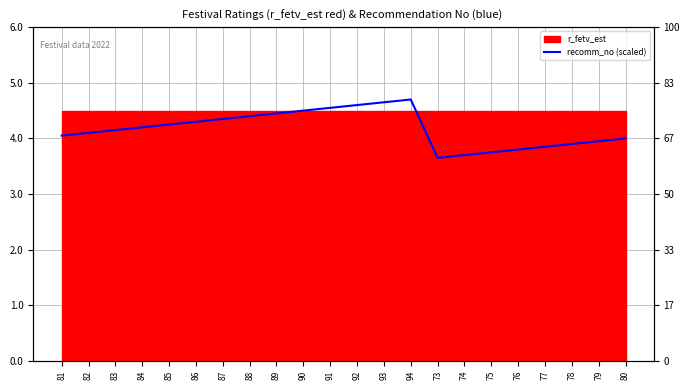

Where is the data nearest to the value 4?

80